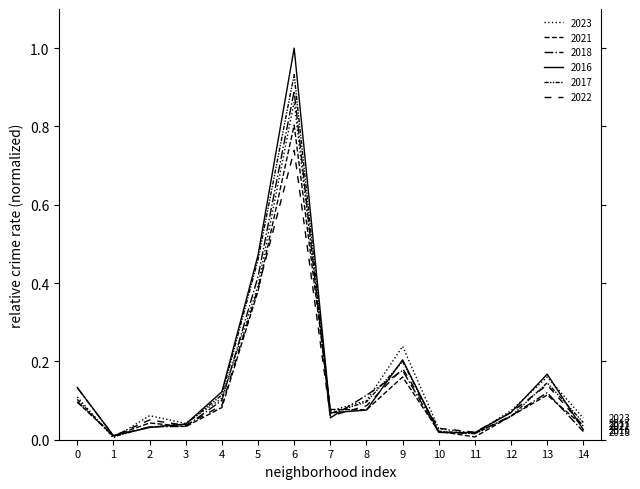

Reading left to right, extract all data points from this chart.

2023: 0=0.1	1=0.0	2=0.1	3=0.0	4=0.1	5=0.4	6=0.9	7=0.1	8=0.1	9=0.2	10=0.0	11=0.0	12=0.1	13=0.2	14=0.1
2021: 0=0.1	1=0.0	2=0.0	3=0.0	4=0.1	5=0.4	6=0.8	7=0.1	8=0.1	9=0.2	10=0.0	11=0.0	12=0.1	13=0.1	14=0.0
2018: 0=0.1	1=0.0	2=0.0	3=0.0	4=0.1	5=0.4	6=0.9	7=0.1	8=0.1	9=0.2	10=0.0	11=0.0	12=0.1	13=0.1	14=0.0
2016: 0=0.1	1=0.0	2=0.0	3=0.0	4=0.1	5=0.5	6=1.0	7=0.1	8=0.1	9=0.2	10=0.0	11=0.0	12=0.1	13=0.2	14=0.0
2017: 0=0.1	1=0.0	2=0.0	3=0.0	4=0.1	5=0.5	6=0.9	7=0.1	8=0.1	9=0.2	10=0.0	11=0.0	12=0.1	13=0.1	14=0.0
2022: 0=0.1	1=0.0	2=0.1	3=0.0	4=0.1	5=0.4	6=0.7	7=0.1	8=0.1	9=0.2	10=0.0	11=0.0	12=0.1	13=0.1	14=0.0